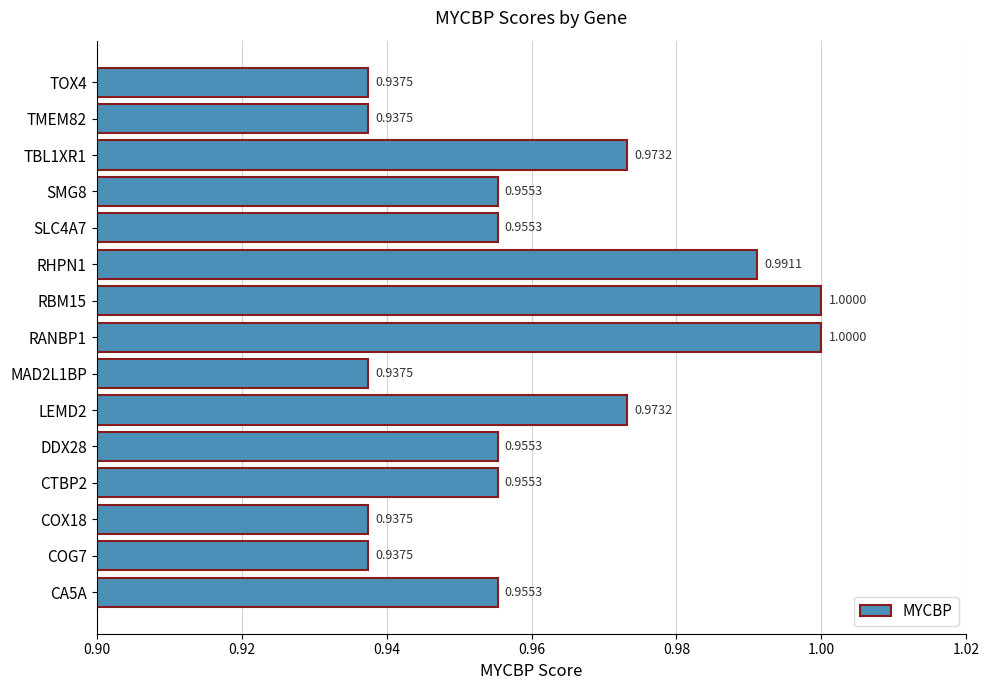

What is the sum of all values?

14.4